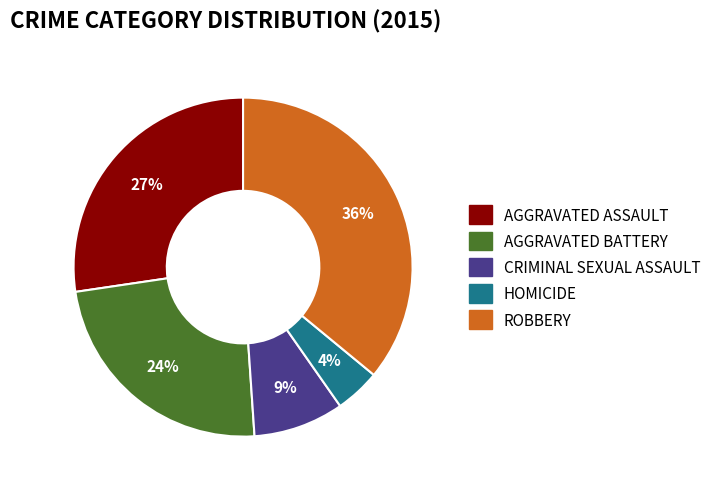

To the nearest percent, what is the difference between the largest and smallest slice percentages?

32%